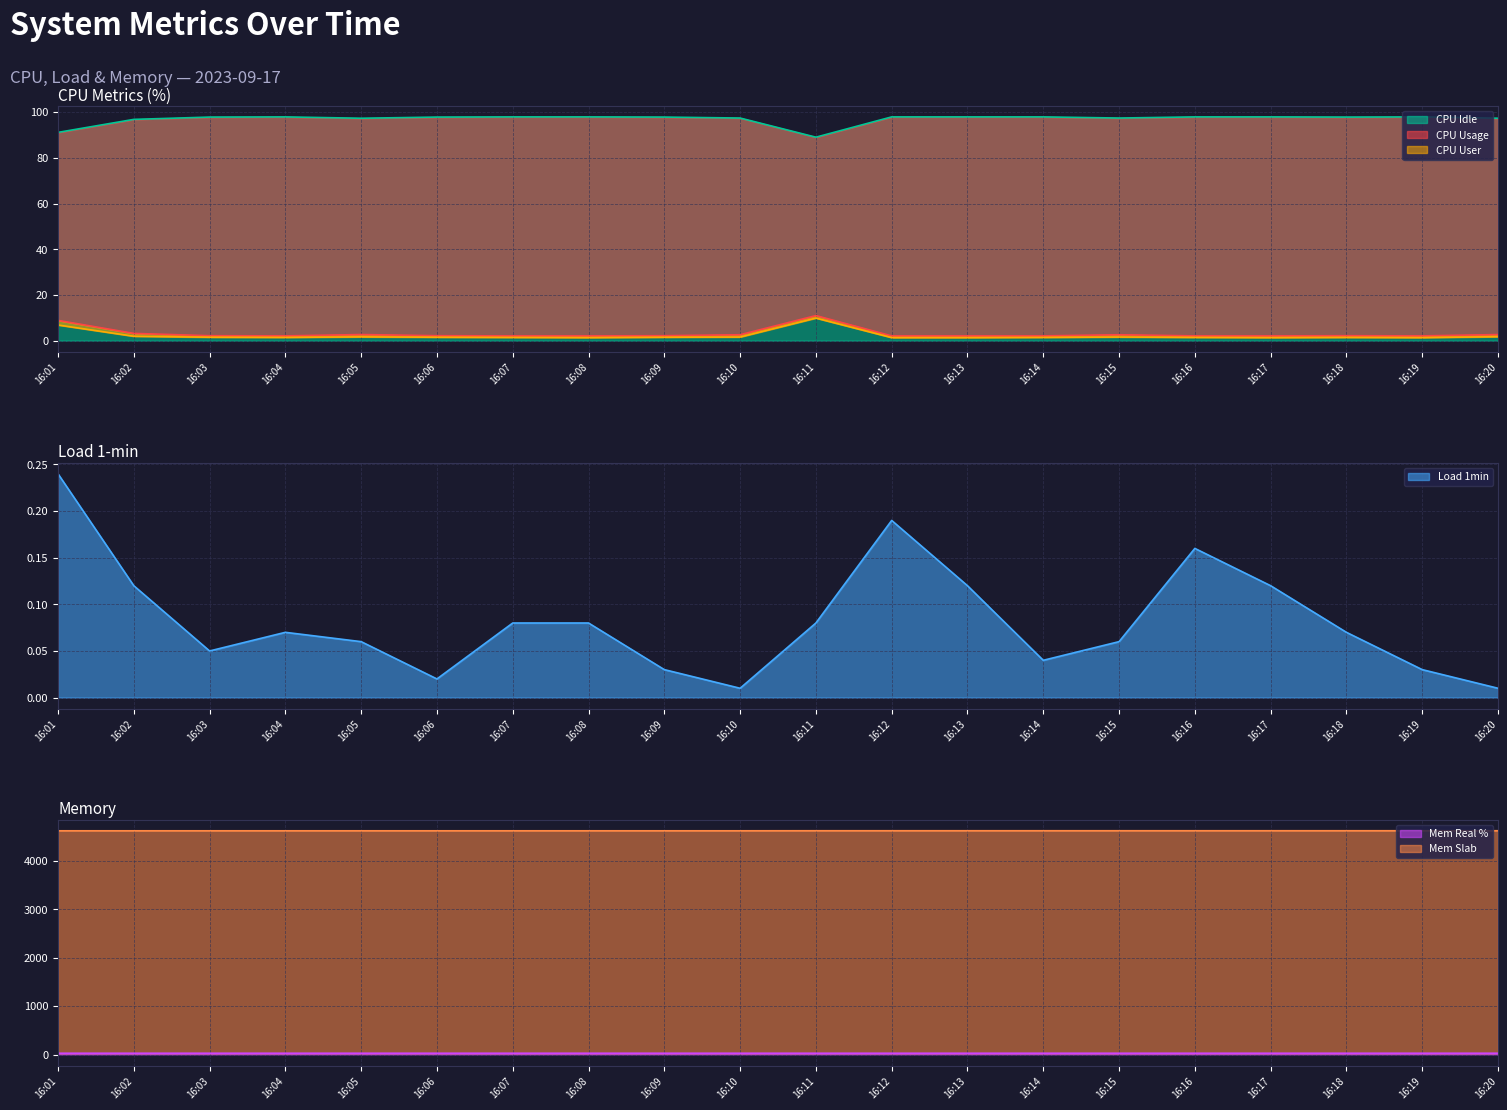

What is the maximum value for CPU Idle?

97.9